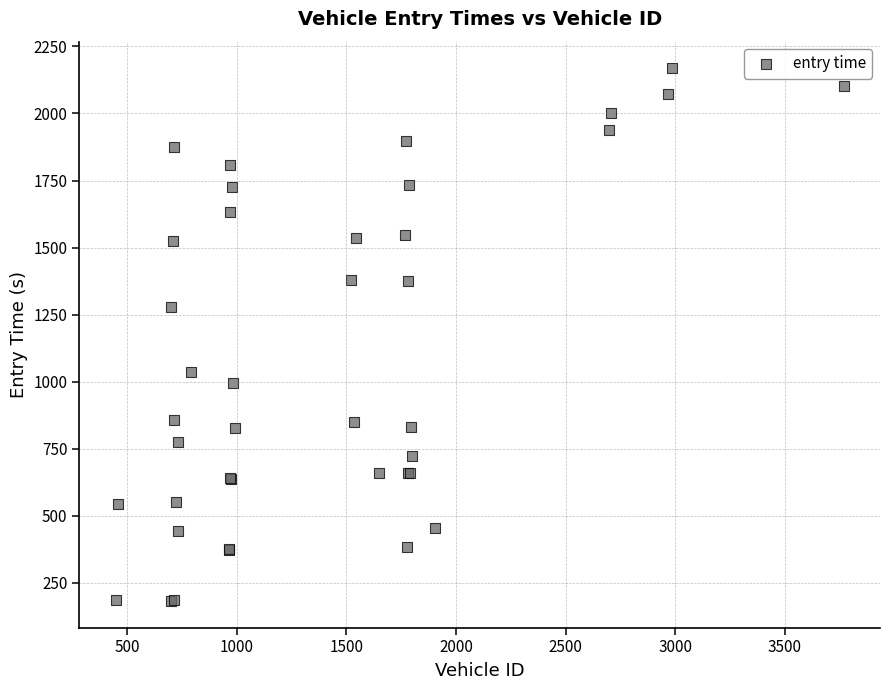

What Y value in the scatter plot is closest to 1175?

1277.0